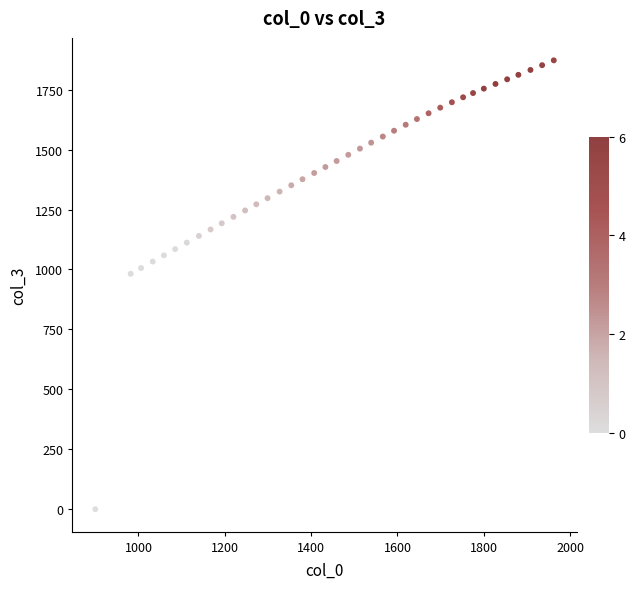

What is the range of Y values (max minus min)?

1872.4